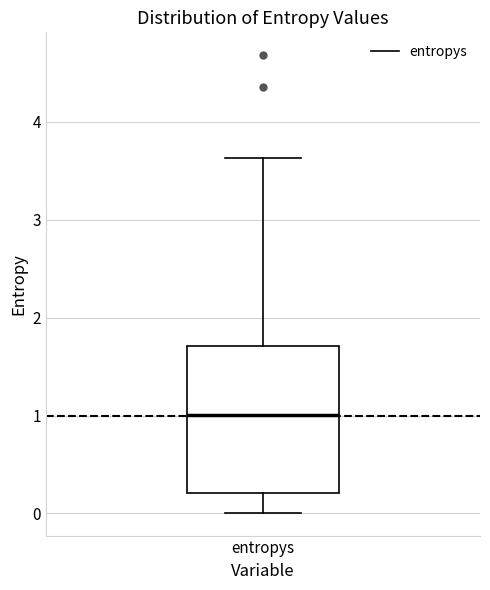

Where is the lower edge of the box for entropys on the y-axis? The values are not printed on the chart, so give them approximately, as read against the axis.

0.2